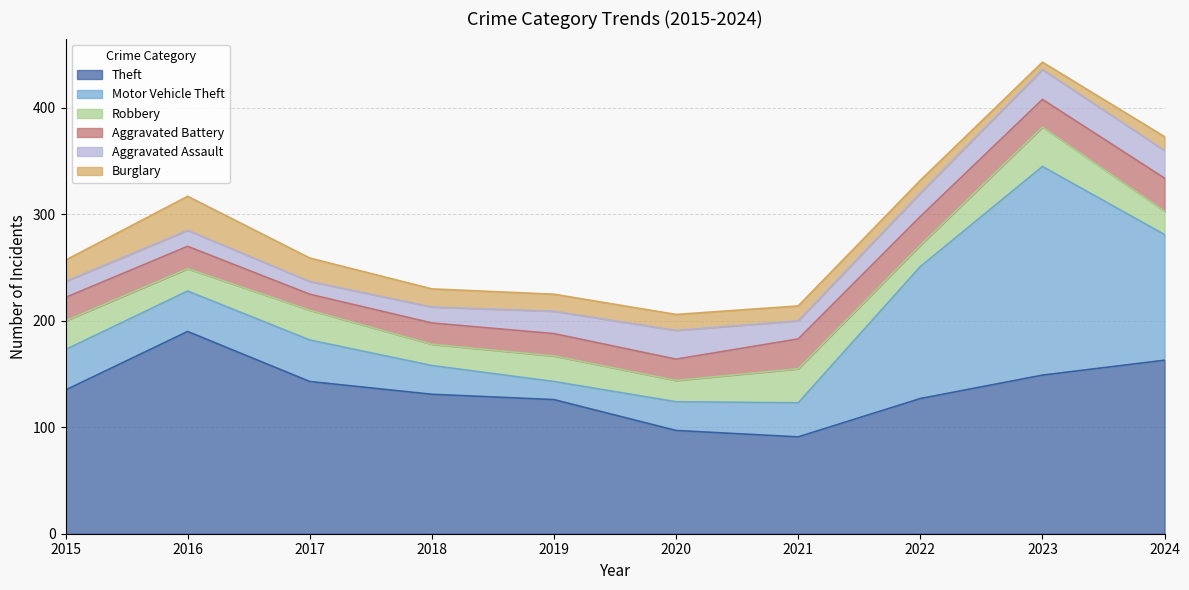

Rank the series at 2016 from highest to lowest value.

Theft, Motor Vehicle Theft, Burglary, Robbery, Aggravated Battery, Aggravated Assault